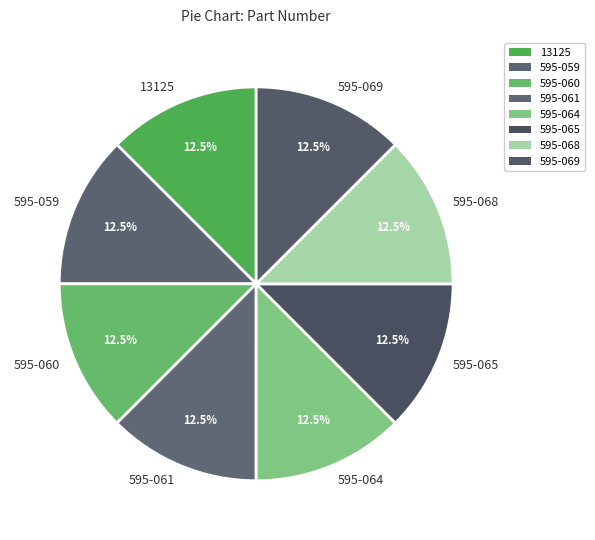

Count the number of slices in the pie.

8